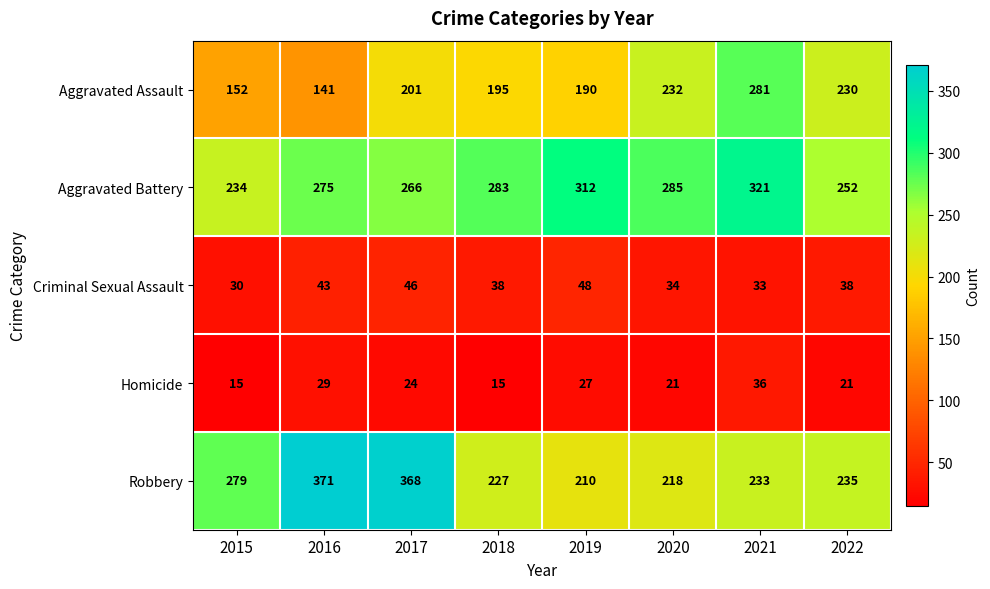

The Robbery series shows 308 at 2019. True or false?

False